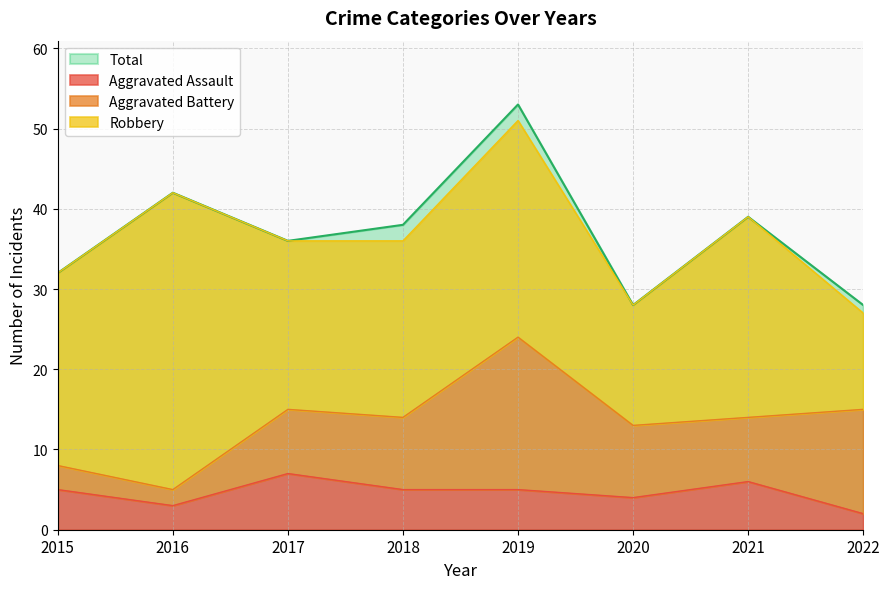

The Total series shows 74 at 2016. True or false?

False